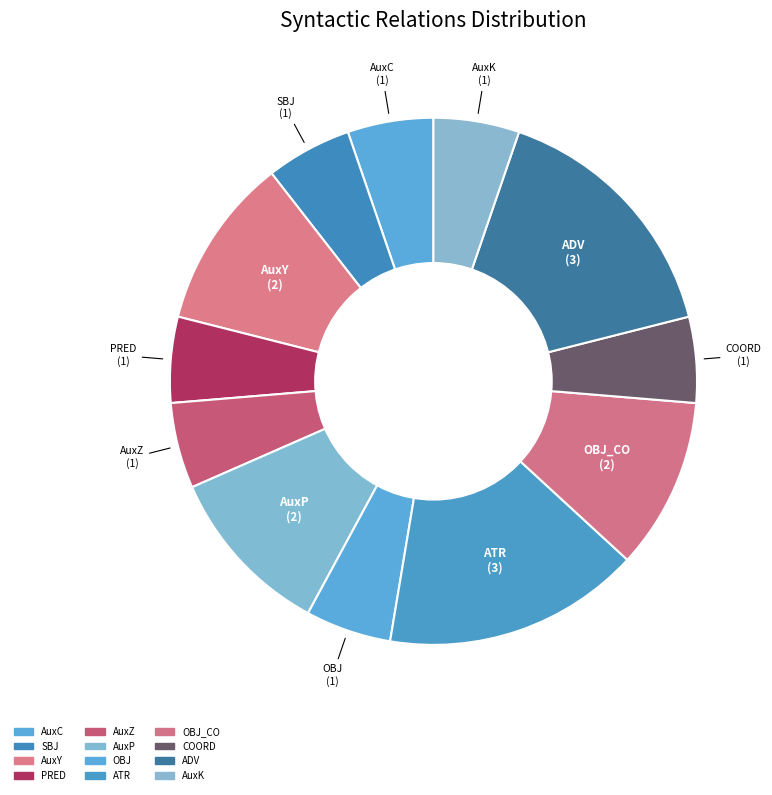

What is the largest slice in the pie chart?

ATR